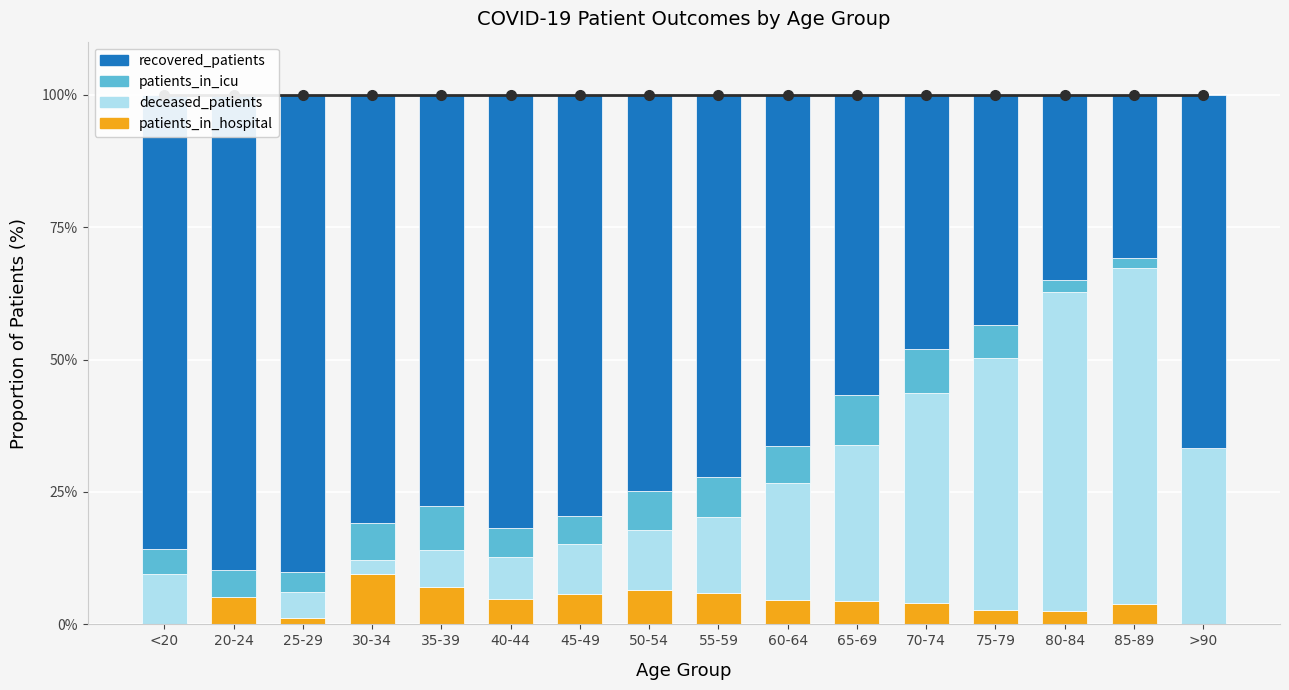

What value does the patients_in_hospital series have at 60-64?

4.6